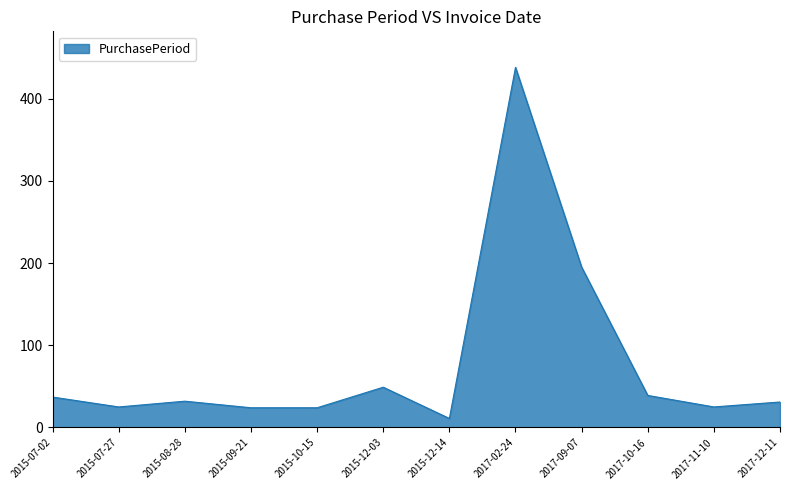

Which category has the lowest value across all series?

2015-12-14